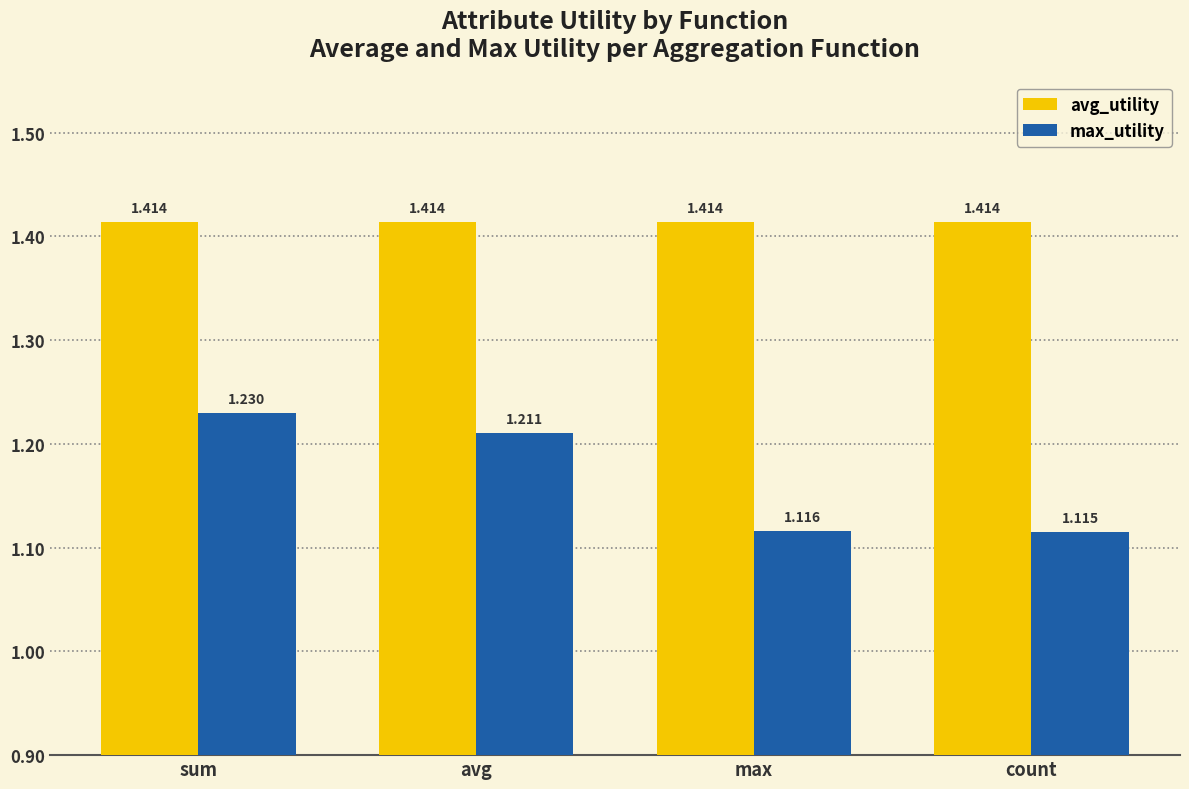

Which series changed the most between avg and count?

max_utility